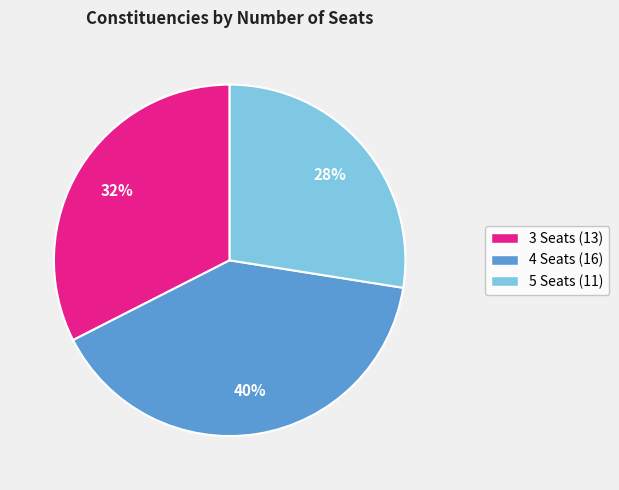

Which category has the biggest portion of the pie?

4 Seats